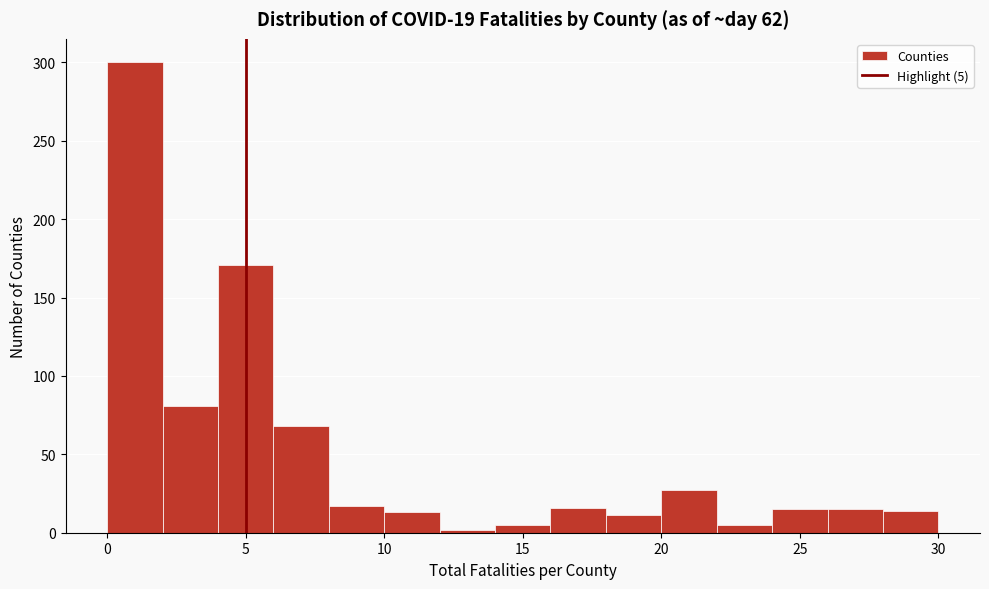

Which range on the x-axis has the tallest bar?

0 to 2